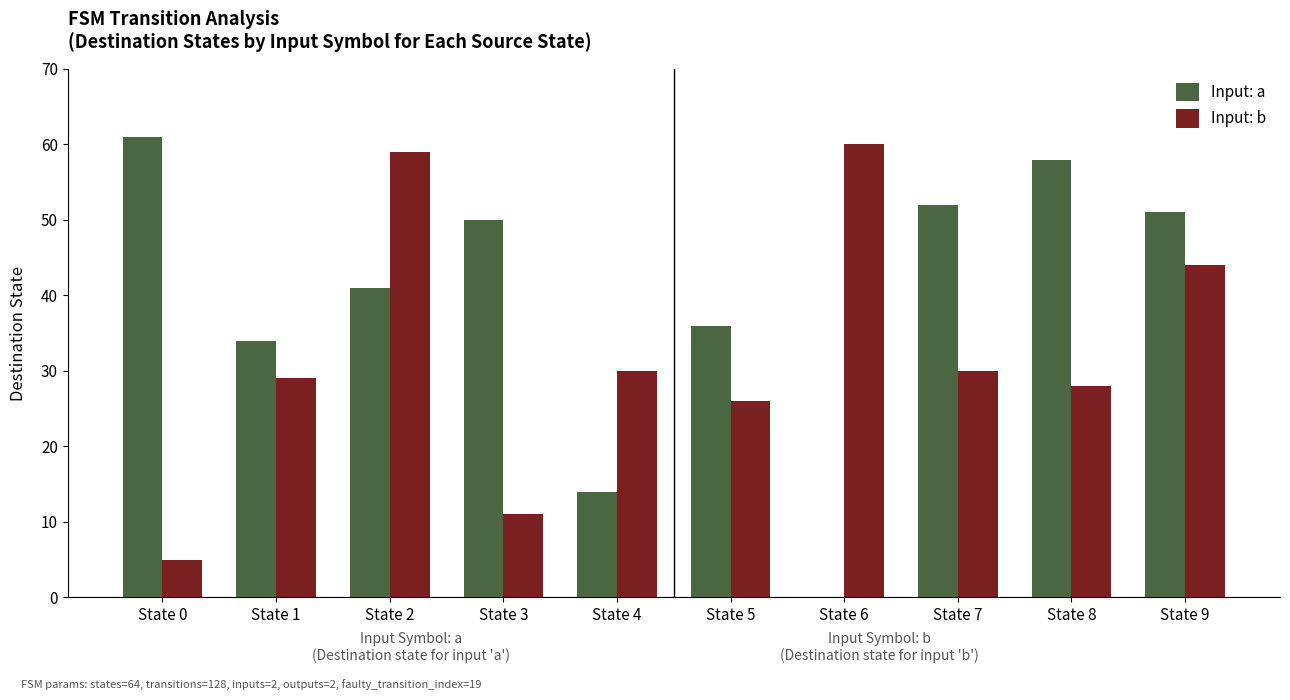

The Input: b series shows 44 at State 8. True or false?

False